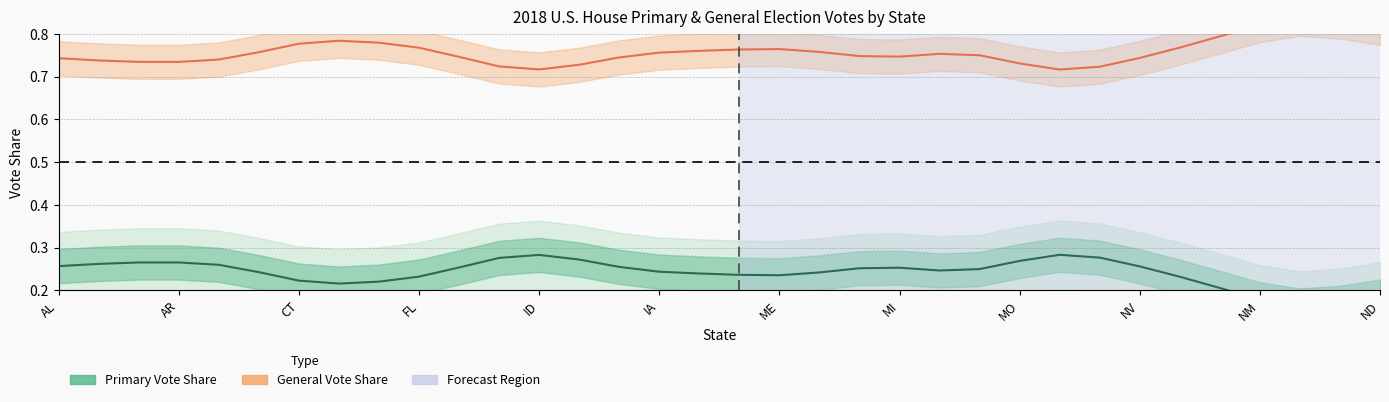

What is the difference between the second highest and minimum values in the Primary Vote Share (Estimate) series?

0.1